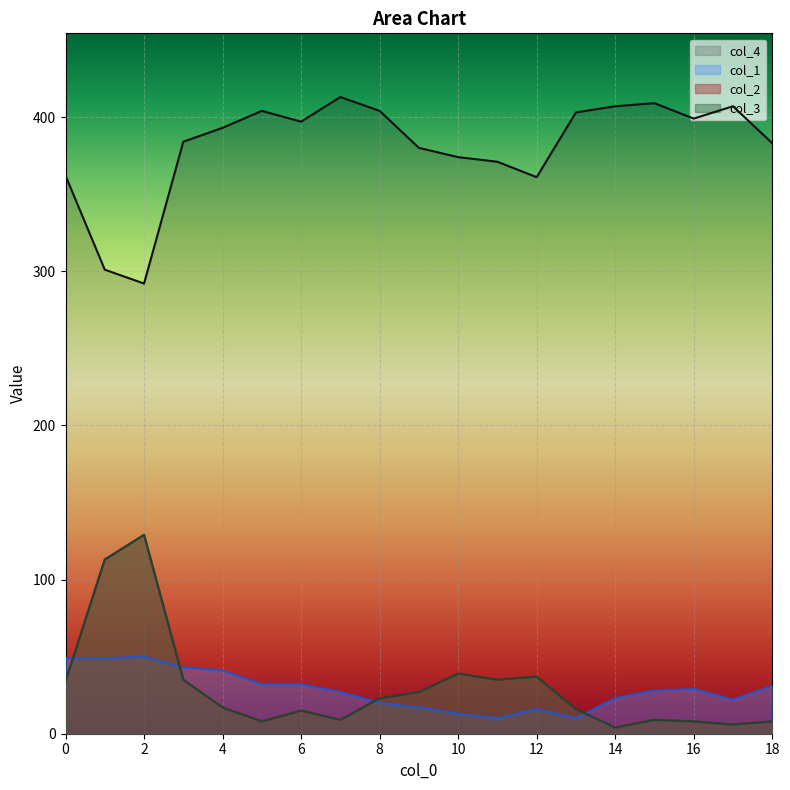

What is the value of the col_2 point at the 13th from the left?

37